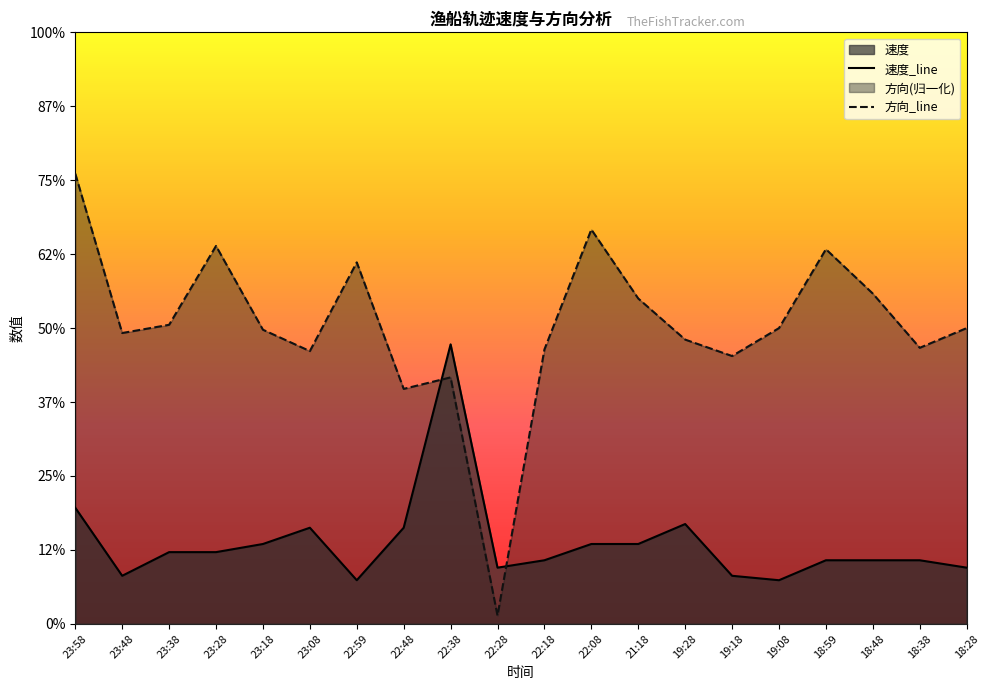

Between 23:08 and 22:08, which is larger?

23:08